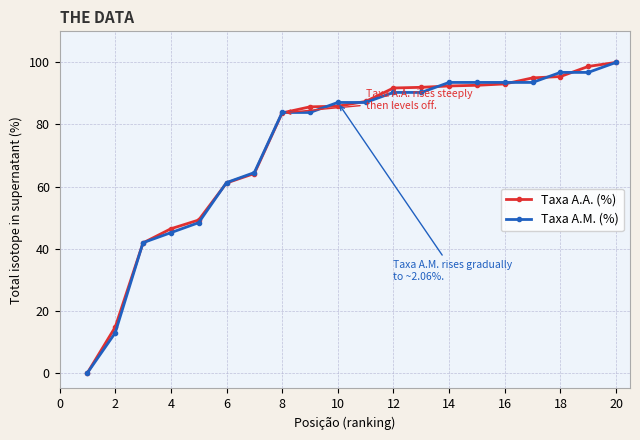

What is the value of the Taxa A.M. (%) point at the 12th from the left?

90.3